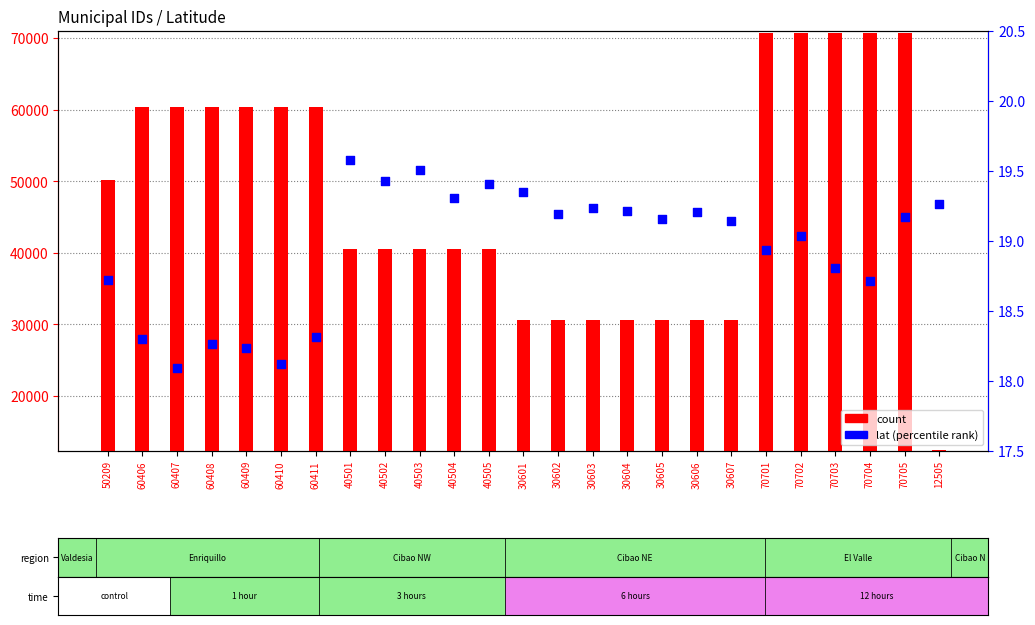

At how many categories does at least one series exceed 2783?

25